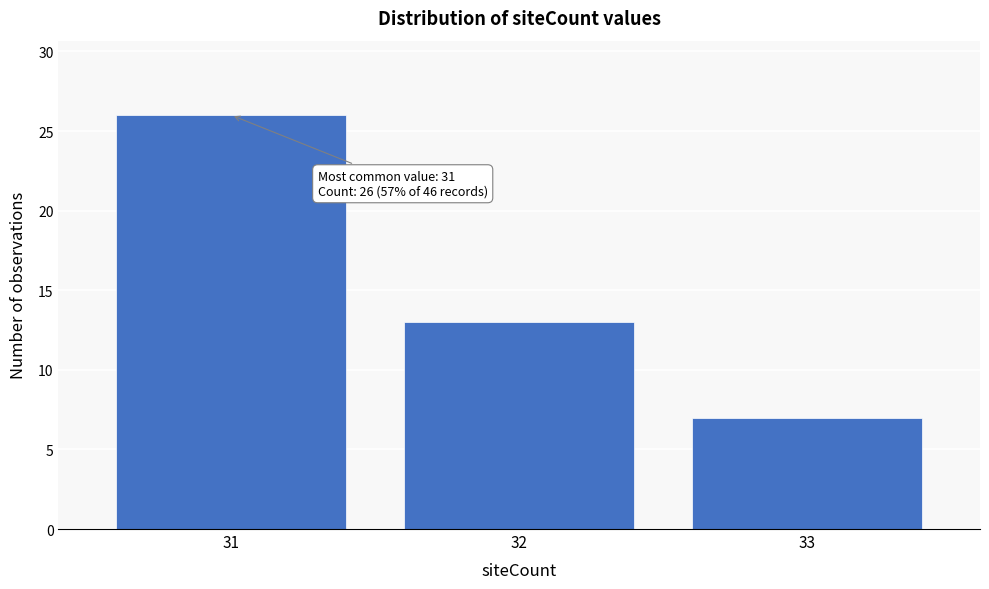

Reading left to right, extract all data points from this chart.

31=26	32=13	33=7